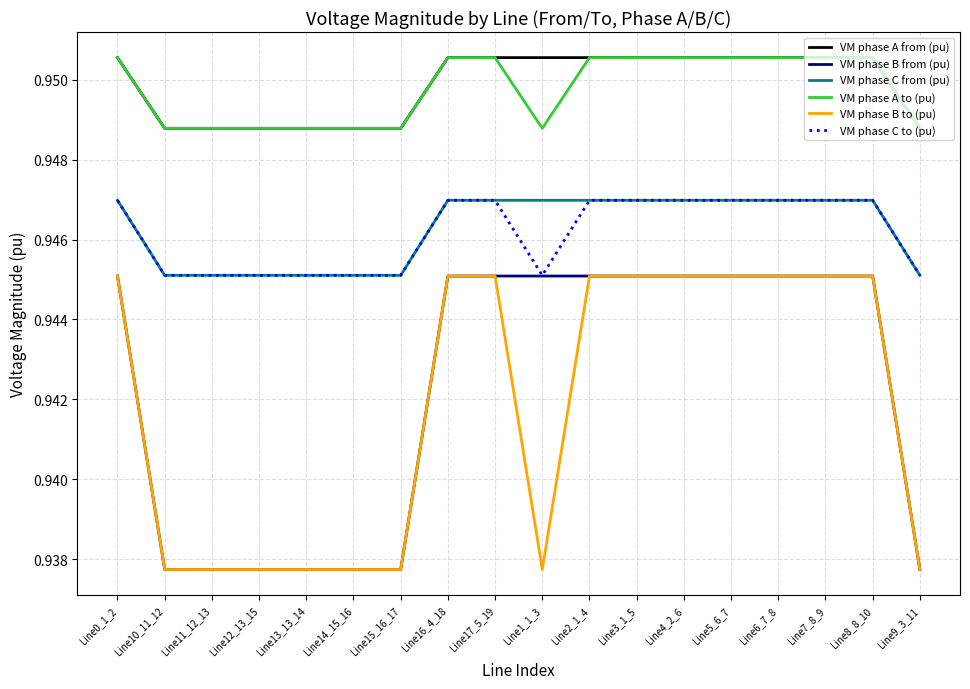

The VM phase A to (pu) series shows 1.4 at Line9_3_11. True or false?

False